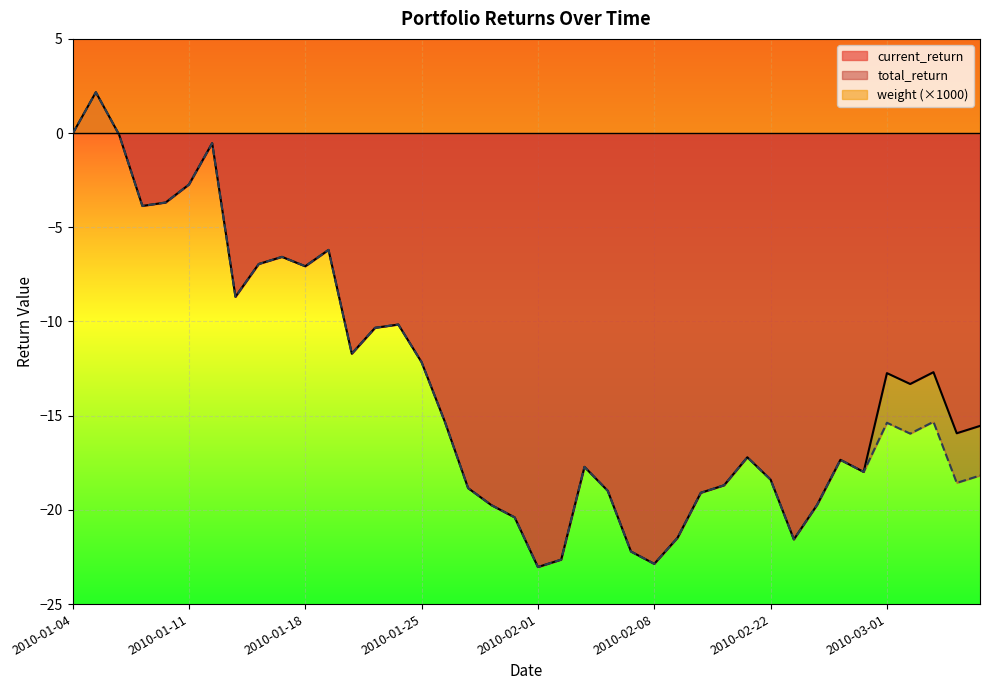

At how many categories does at least one series exceed 4?

40